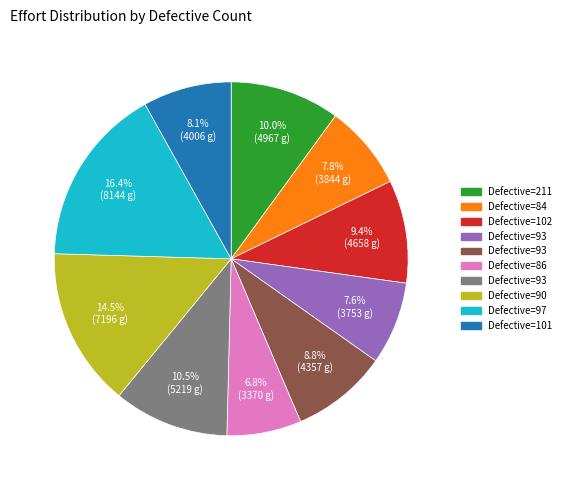

Is there a majority slice in this chart?

No